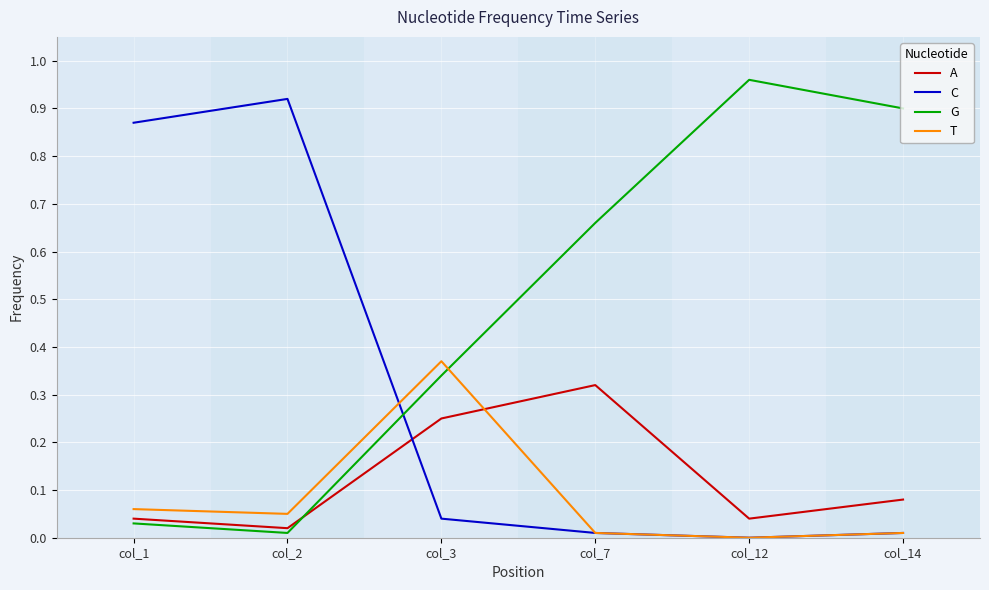

What is the average value of the G series?

0.5